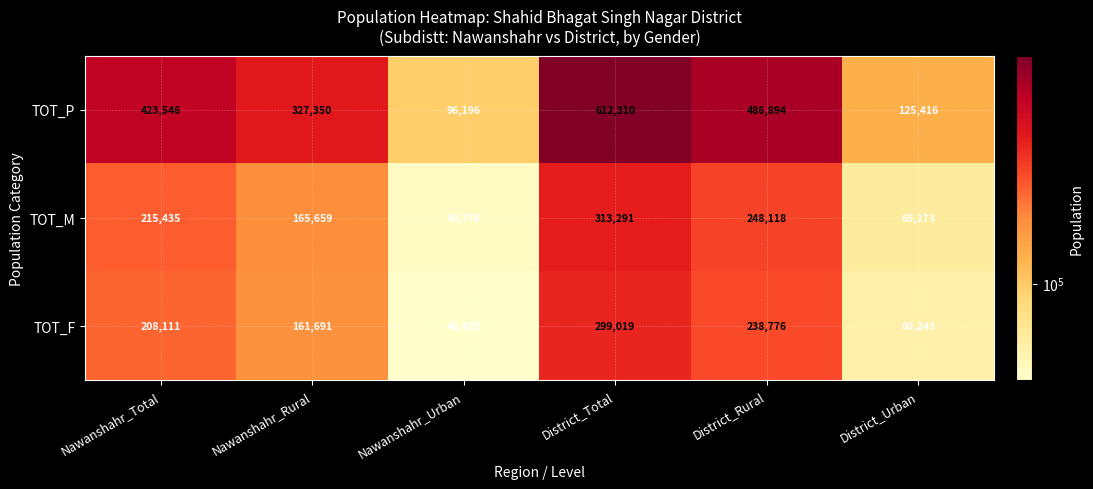

What is the difference between the TOT_F values at District_Urban and District_Rural?

178533